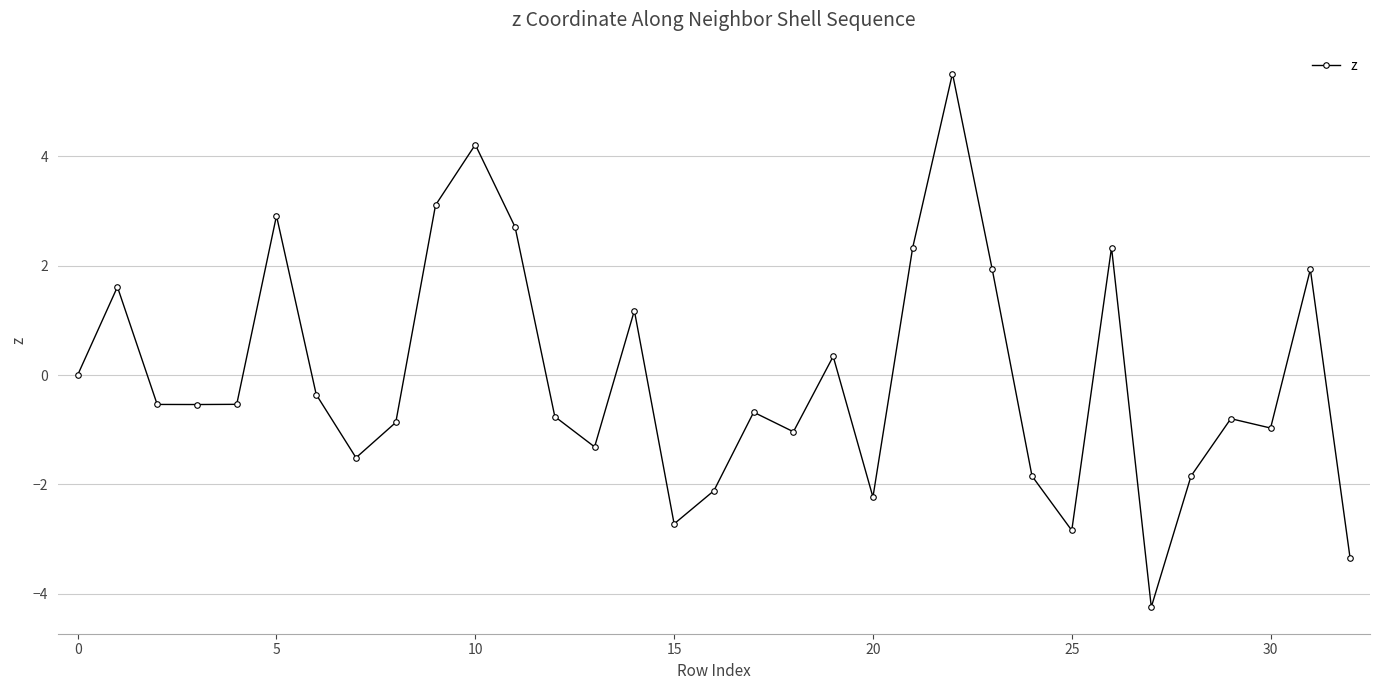

What is the difference between the maximum and minimum values?

9.7